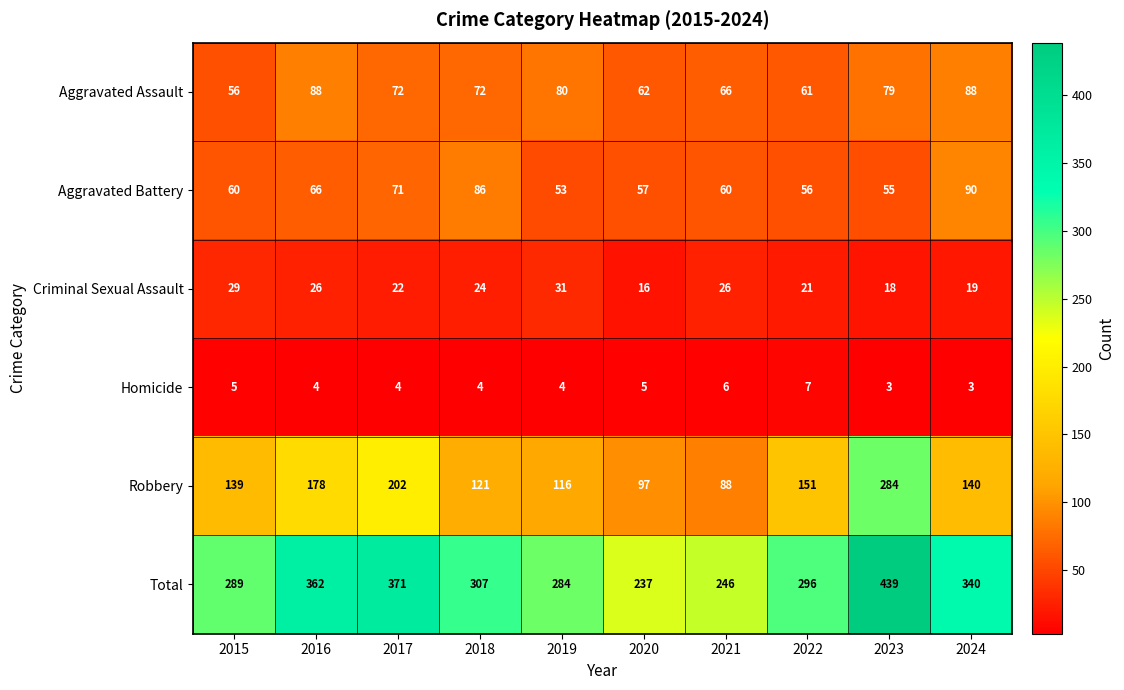

What is the minimum value for Criminal Sexual Assault?

16